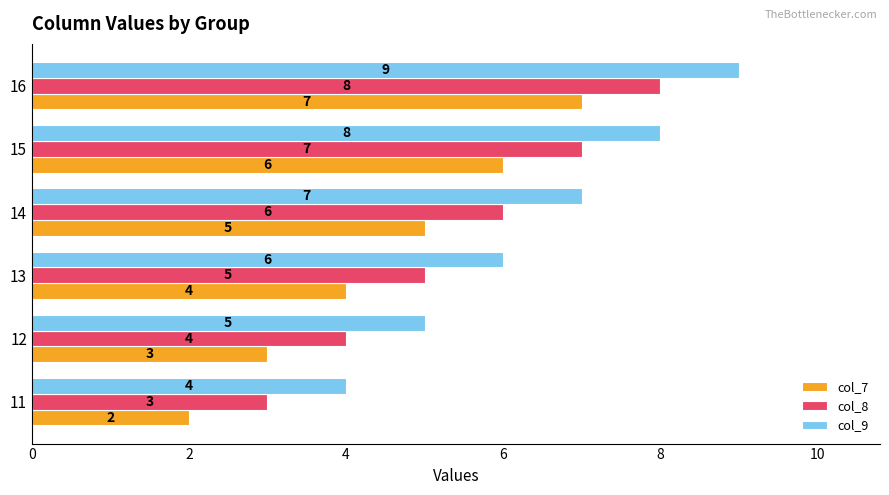

Count the number of categories in the chart.

6